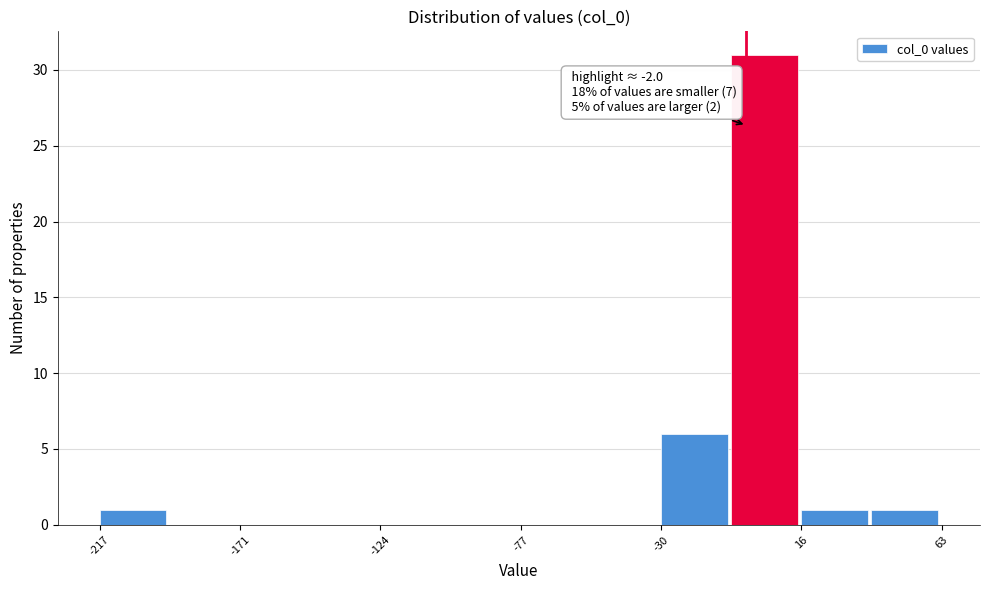

Over which range of the x-axis is the bar tallest?

-5 to 15